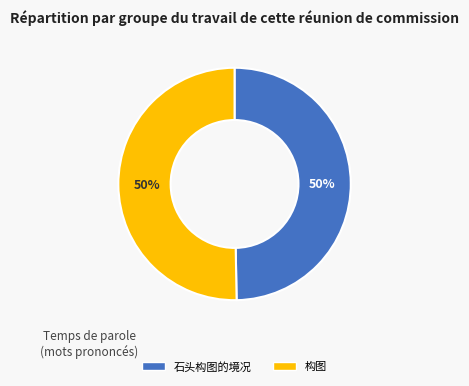

Do 石头构图的境况 and 构图 together represent more than half of the pie?

Yes